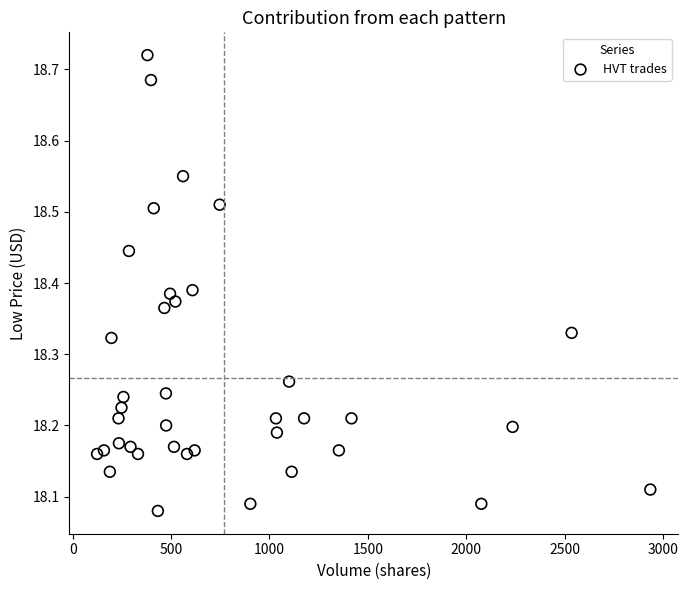

What is the range of X values (max minus min)?

2812.0